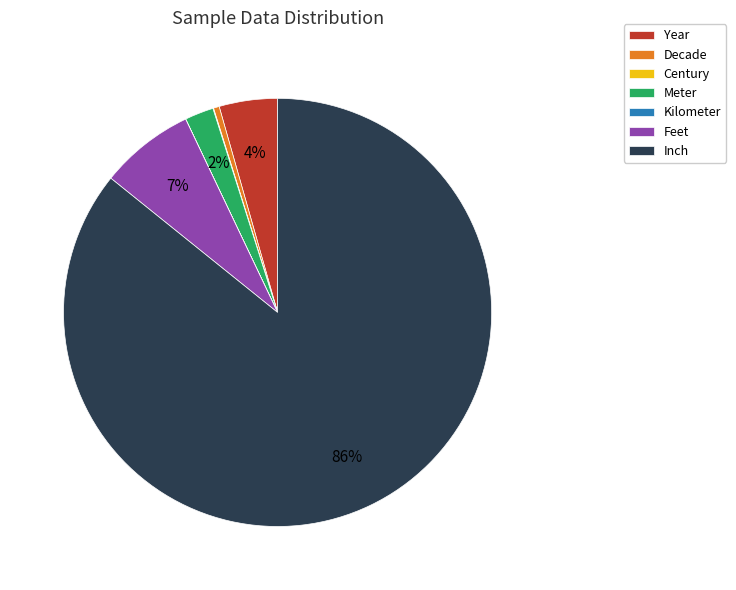

Combined, do Feet and Meter account for over 50%?

No